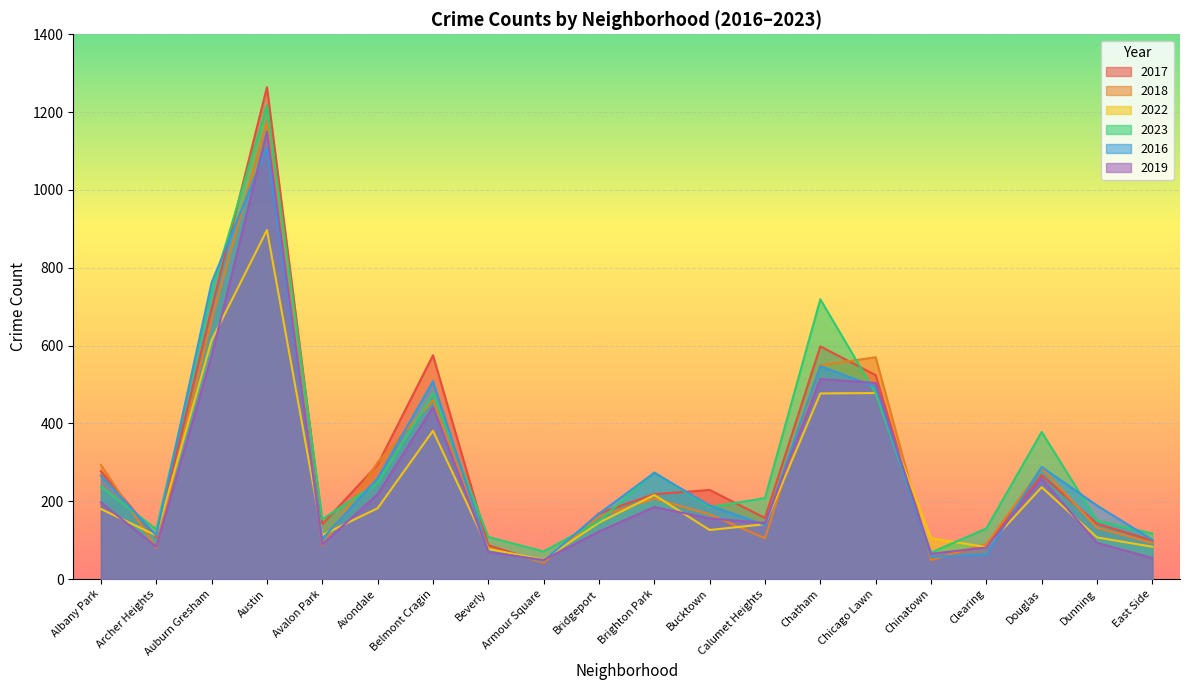

What is the label of the 10th point from the right?

Brighton Park